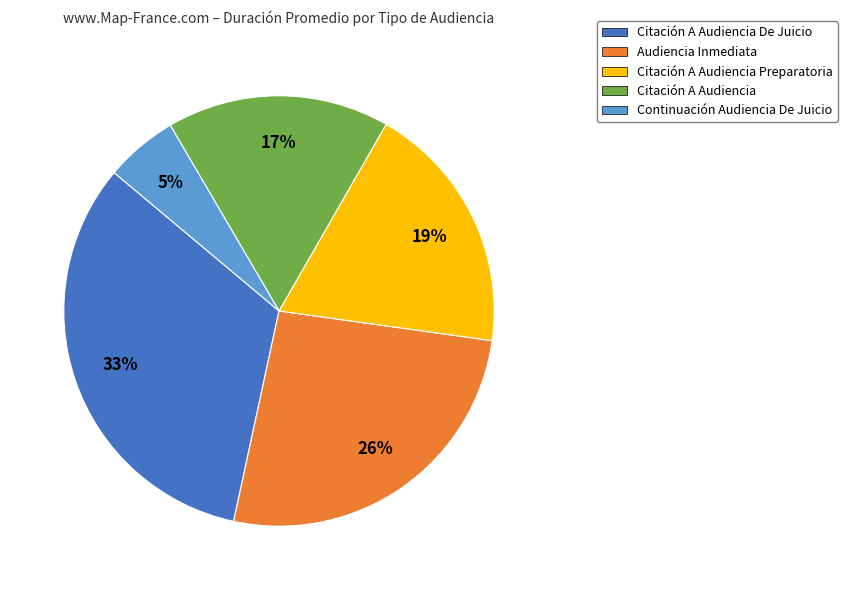

Do Citación A Audiencia Preparatoria and Citación A Audiencia De Juicio together represent more than half of the pie?

Yes